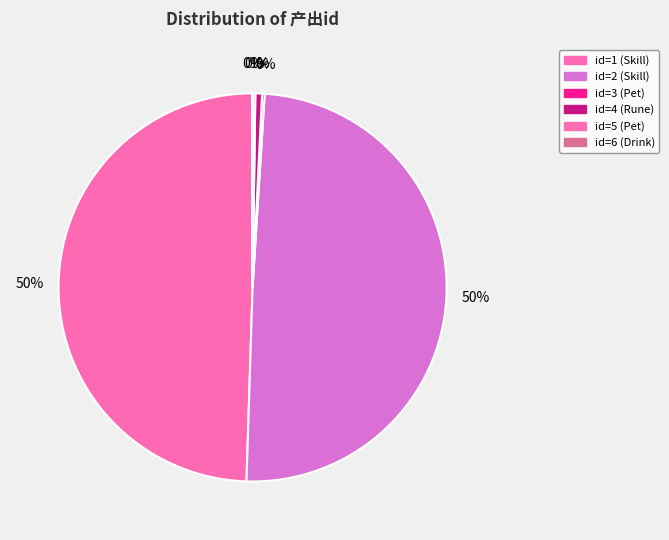

What is the change in value from id=2 (Skill) to id=4 (Rune)?

-9904